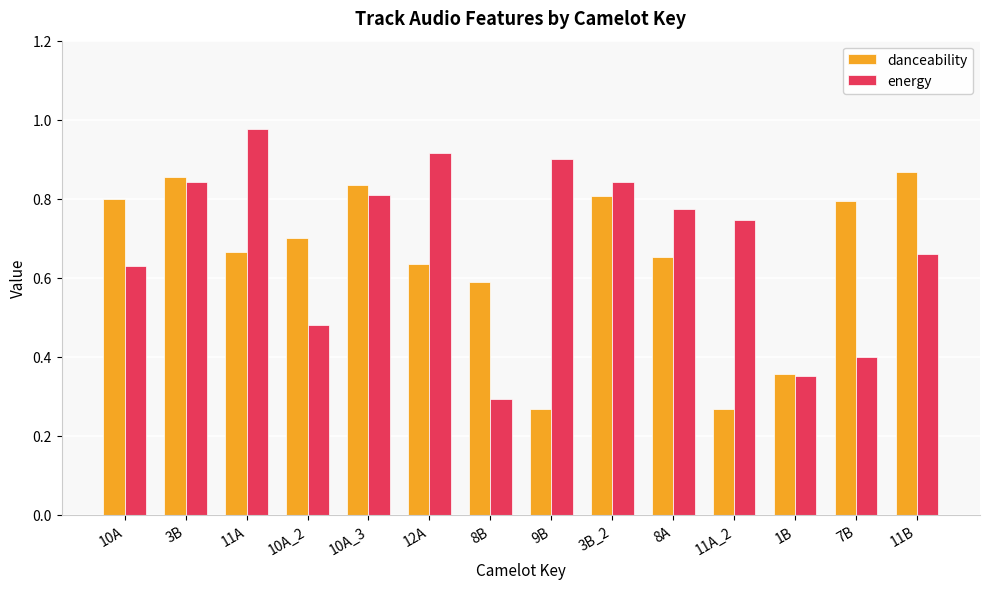

List the series in order of their peak value, highest first.

energy, danceability